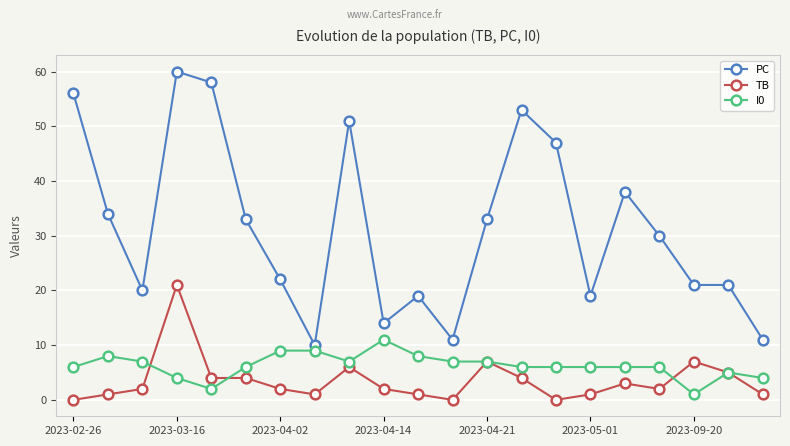

Reading left to right, extract all data points from this chart.

PC: 56	34	20	60	58	33	22	10	51	14	19	11	33	53	47	19	38	30	21	21	11
TB: 0	1	2	21	4	4	2	1	6	2	1	0	7	4	0	1	3	2	7	5	1
I0: 6	8	7	4	2	6	9	9	7	11	8	7	7	6	6	6	6	6	1	5	4